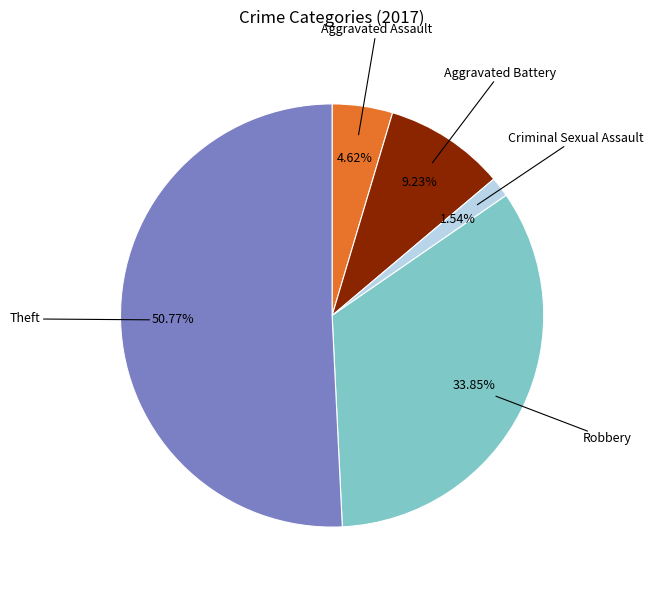

Is there any slice that represents more than half of the pie?

Yes